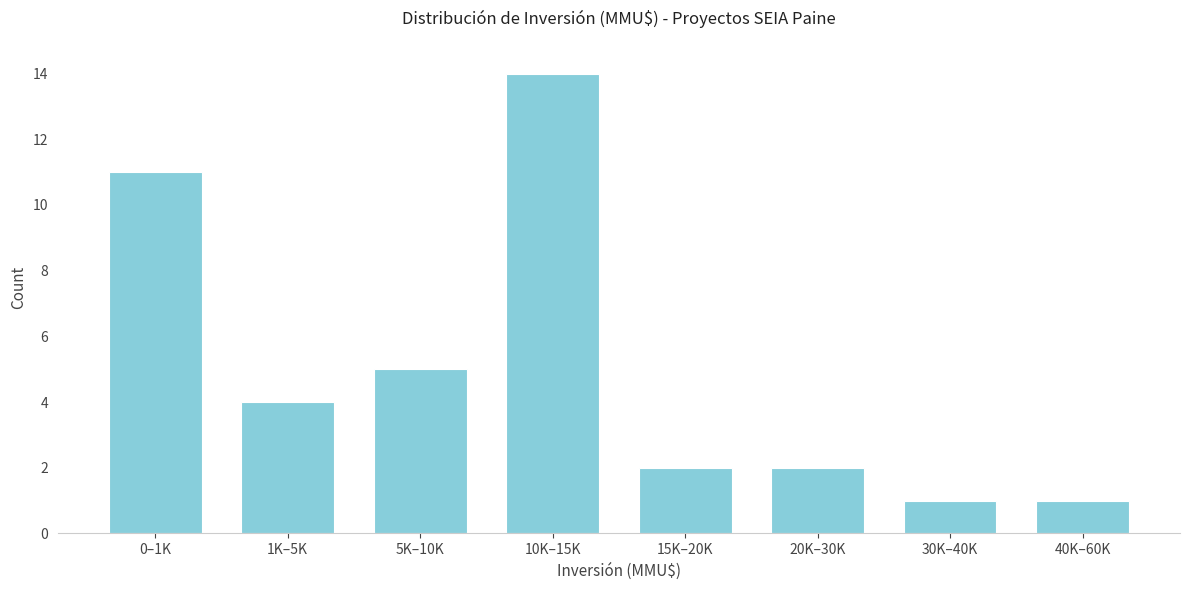

Reading left to right, what are all the values shown in this chart?

0–1K=11	1K–5K=4	5K–10K=5	10K–15K=14	15K–20K=2	20K–30K=2	30K–40K=1	40K–60K=1